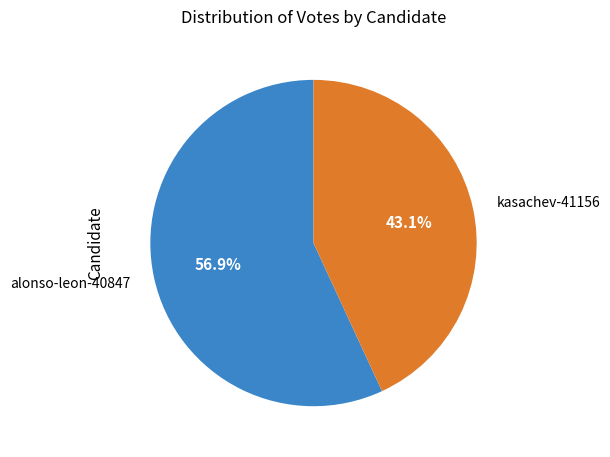

Is there a majority slice in this chart?

Yes